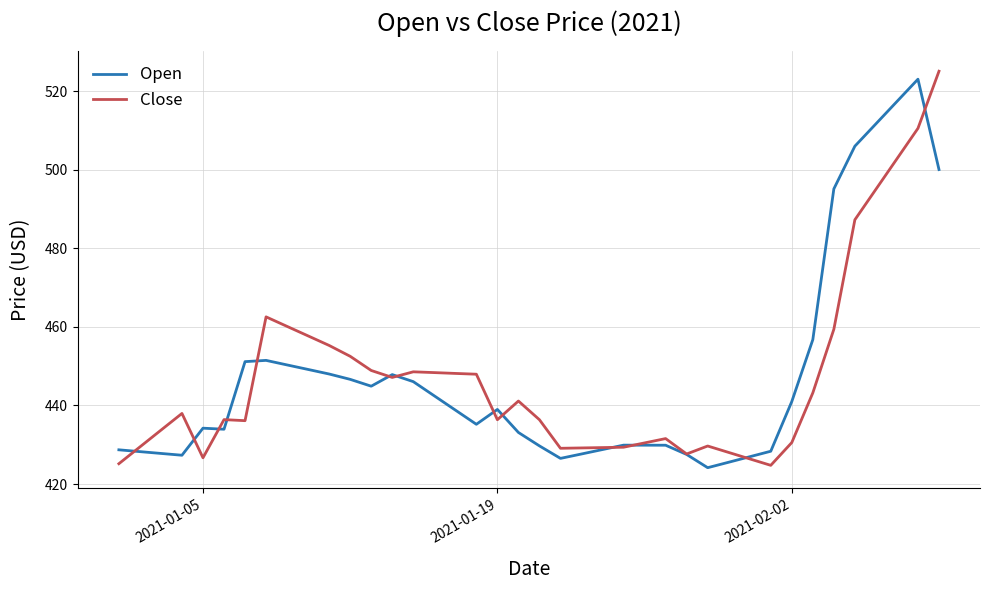

What is the smallest value displayed?

424.2